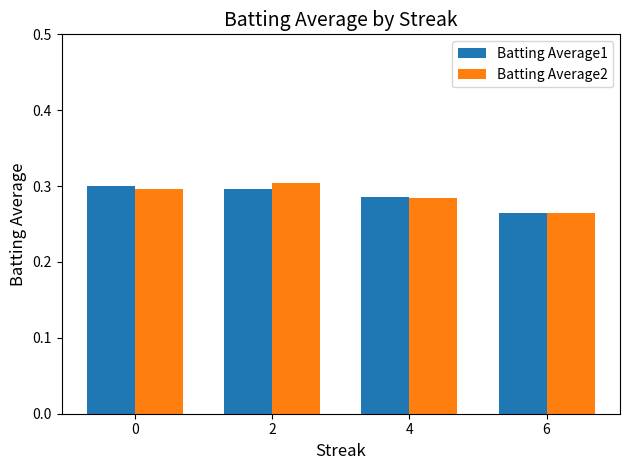

At which category does the chart reach its minimum across all series?

6